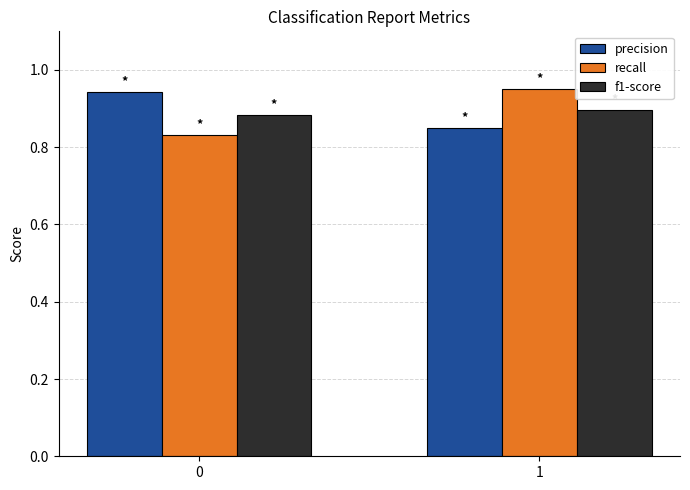

Are the bars horizontal?

No